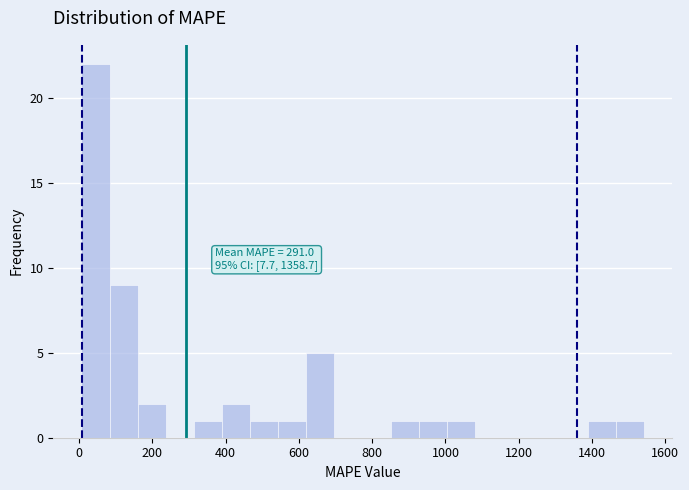

Read against the x-axis, roughly where is the centre of the tallest bar?

40